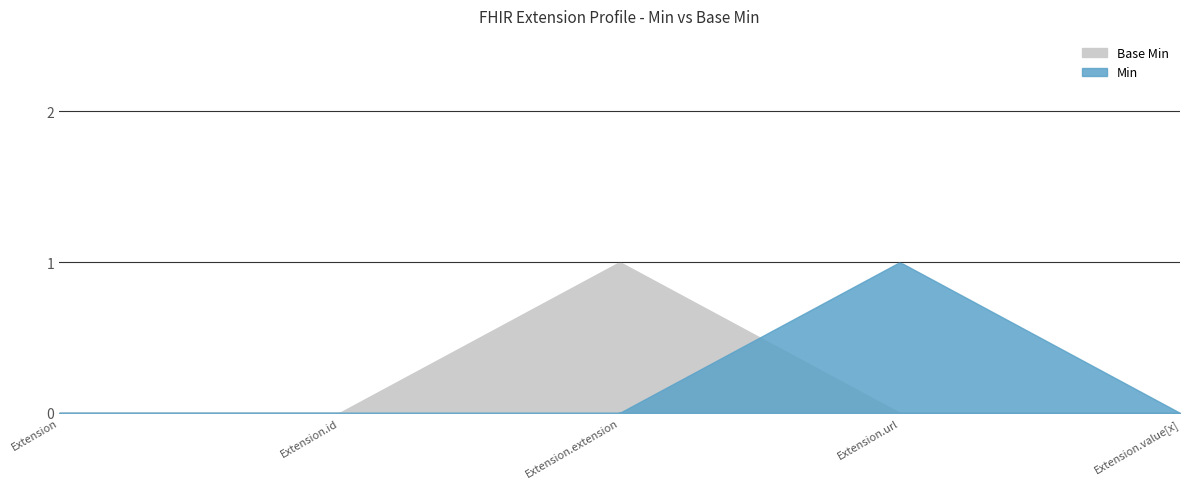

Between Extension and Extension.url, which series saw the biggest shift?

Min